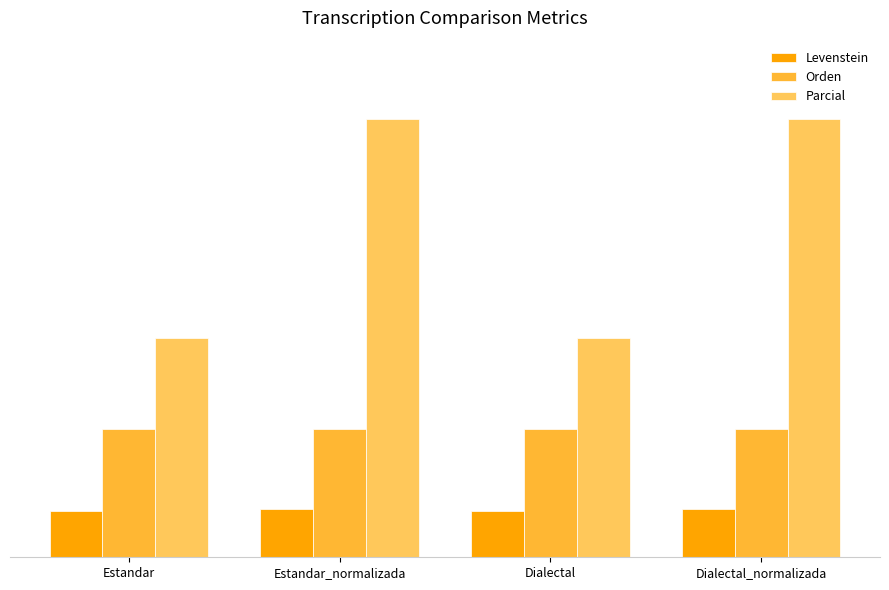

What are all the series names shown in the legend?

Levenstein, Orden, Parcial